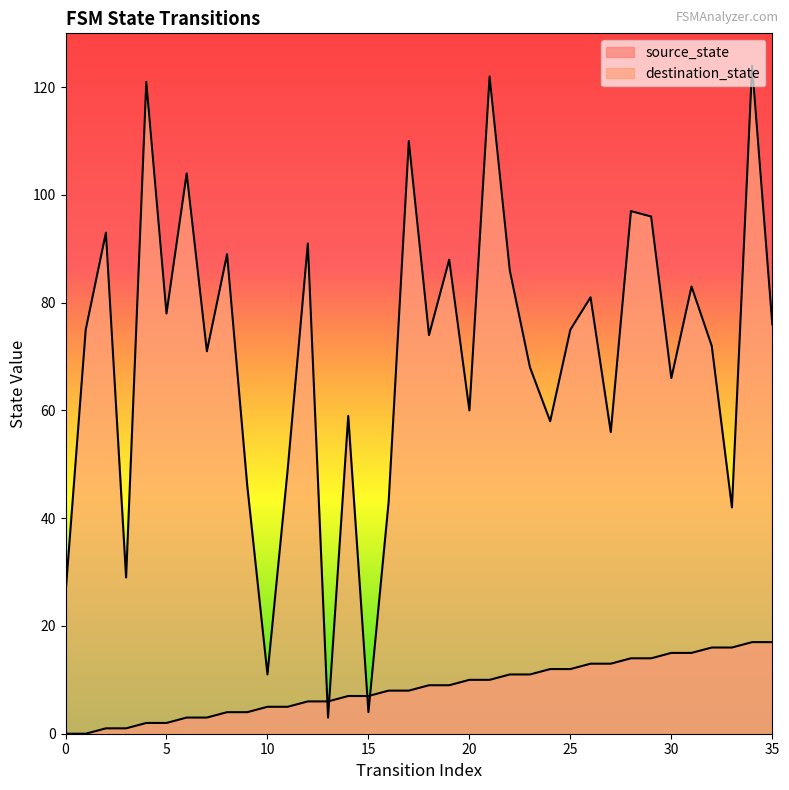

What are all the series names shown in the legend?

source_state, destination_state